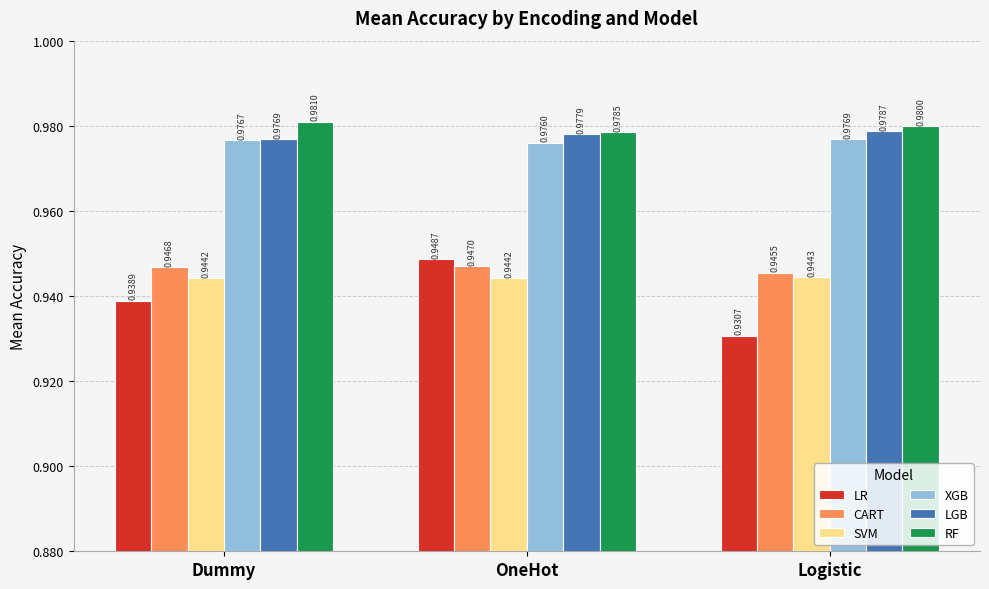

Which series has the largest range (max minus min)?

LR